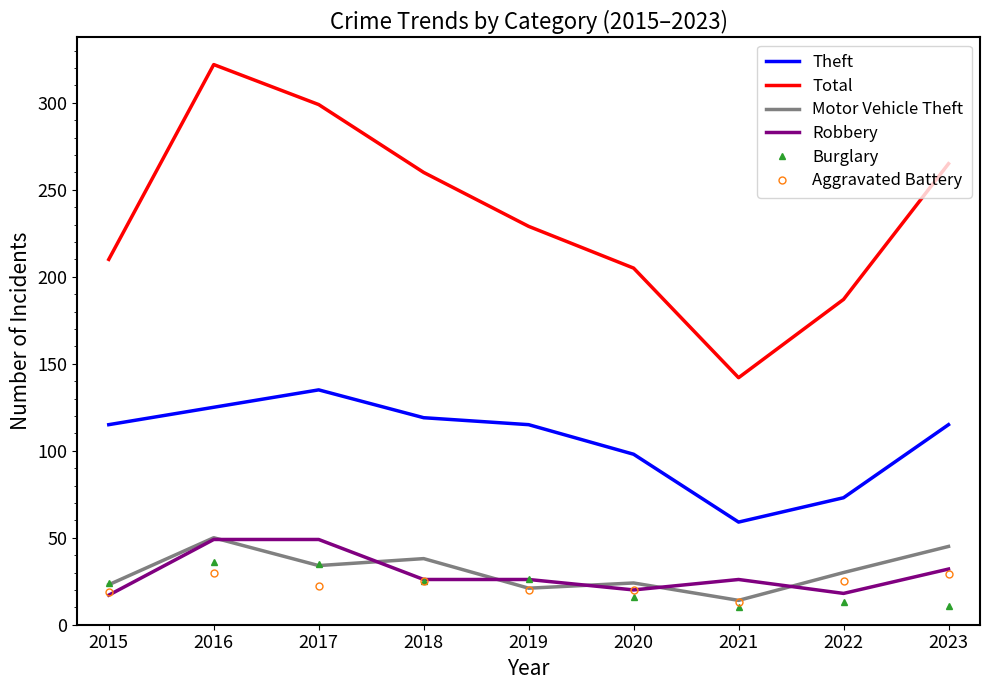

Is the value of Motor Vehicle Theft at 2023 greater than the value of Total at 2021?

No